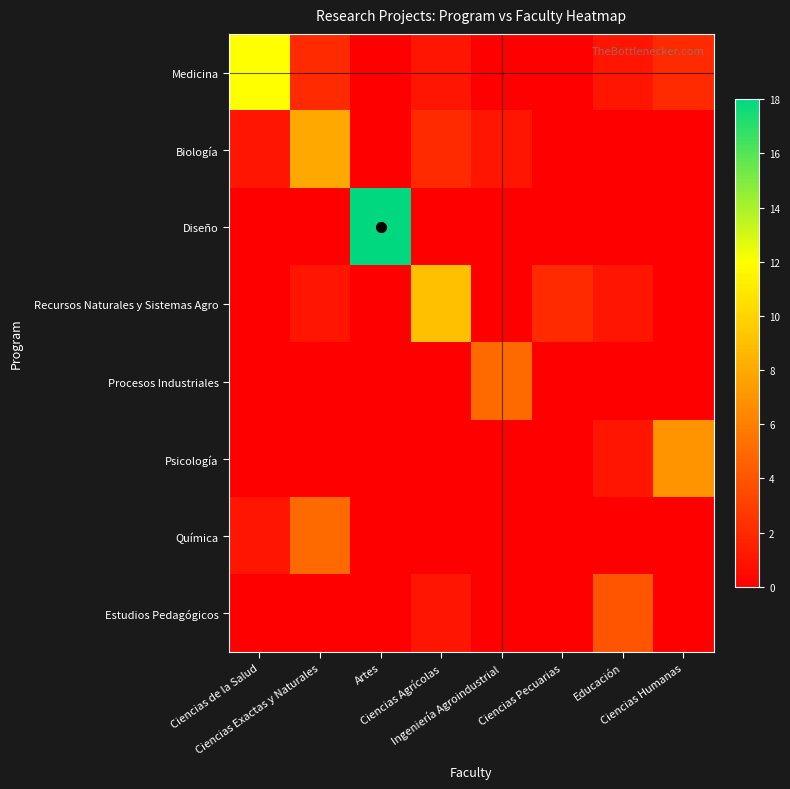

Which series has the largest range (max minus min)?

Diseño